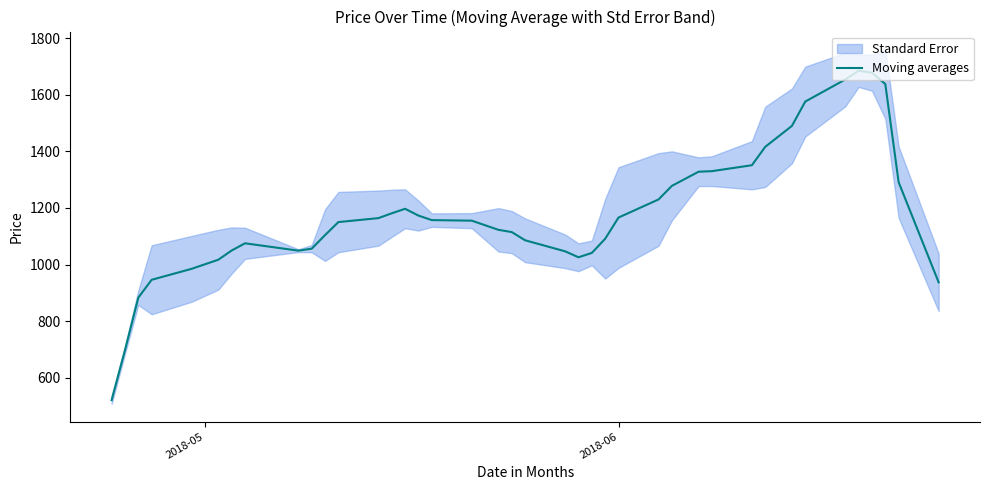

How many data points are less than 1155?

20